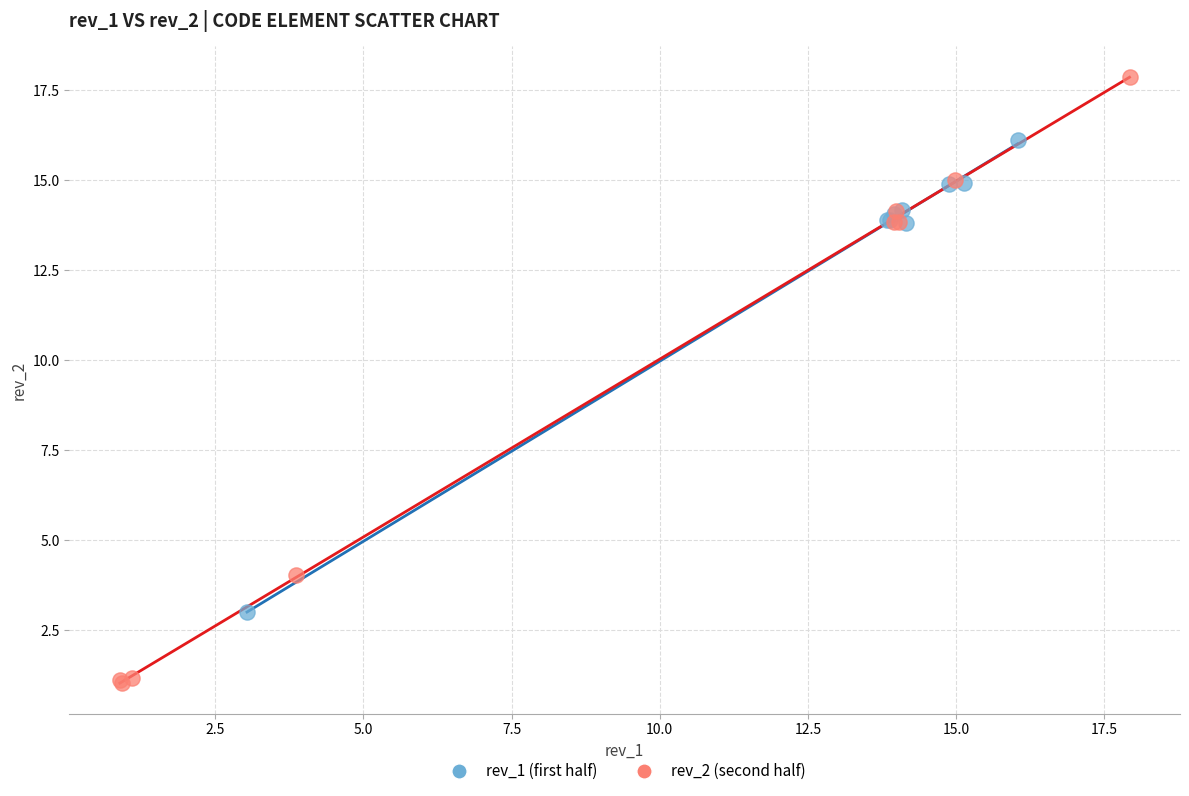

Which series reaches the maximum Y coordinate?

rev_2 (second half)